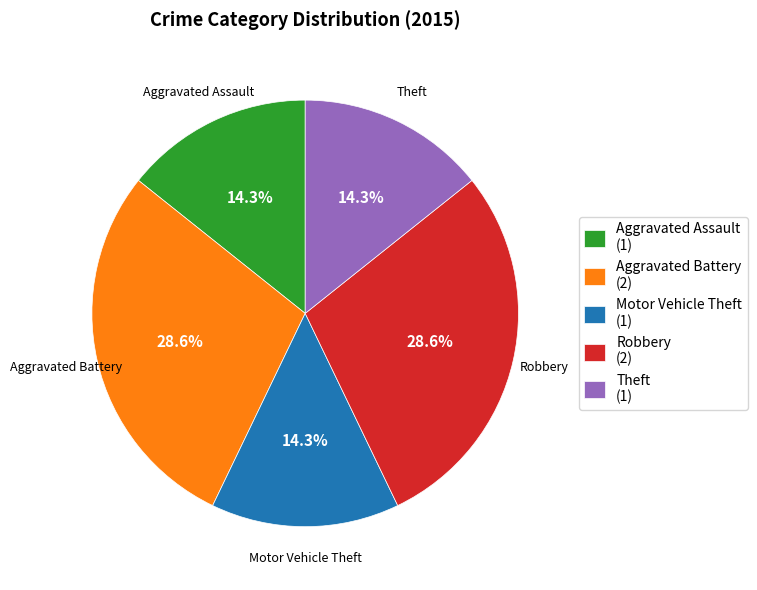

To the nearest percent, what percentage of the pie is Aggravated Battery?

29%